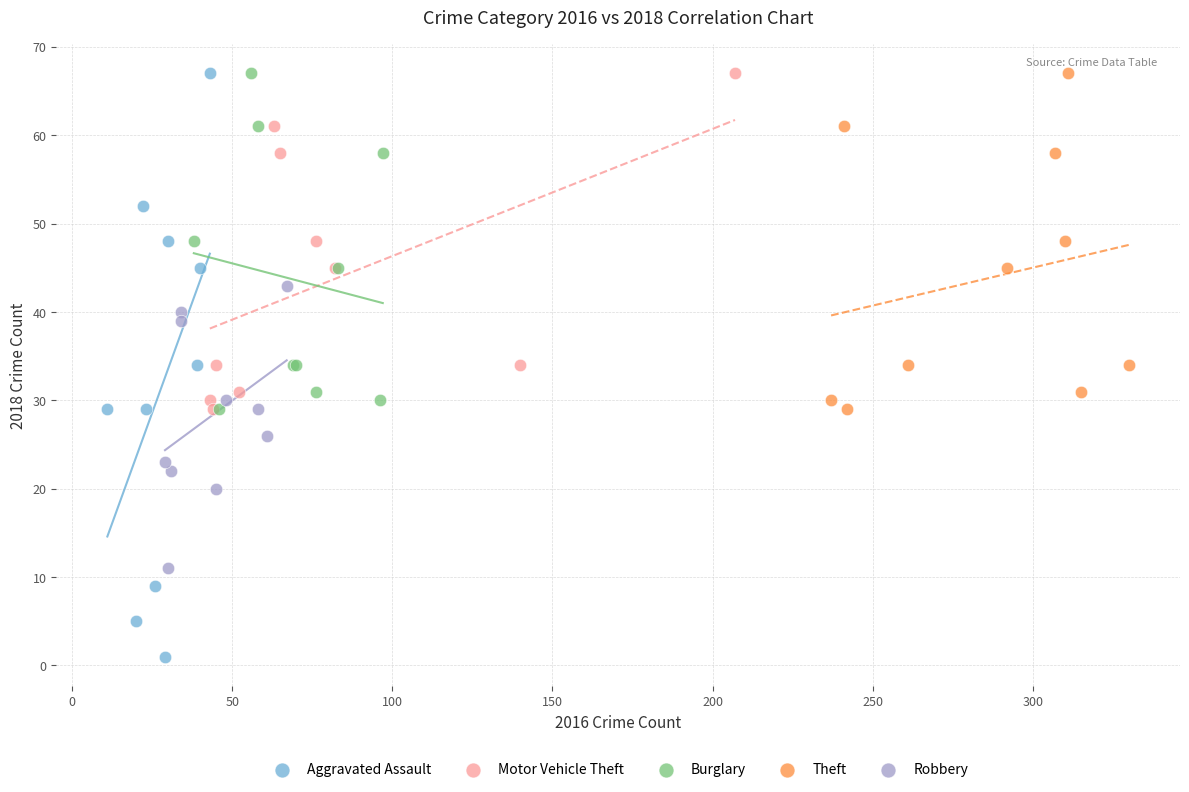

Which series has the widest spread of Y values?

Aggravated Assault